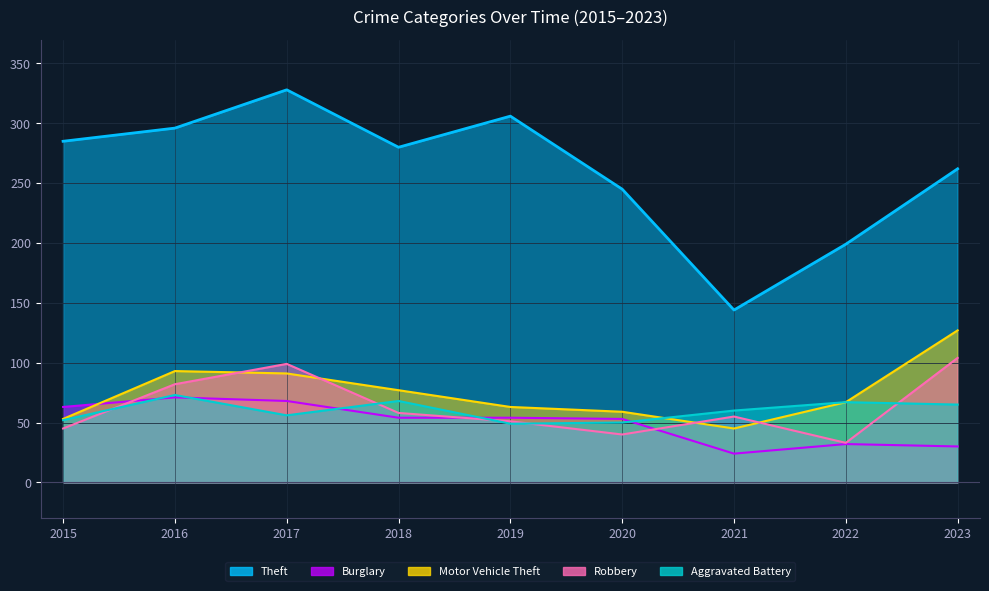

Reading left to right, extract all data points from this chart.

Theft: 2015=285	2016=296	2017=328	2018=280	2019=306	2020=245	2021=144	2022=199	2023=262
Burglary: 2015=63	2016=71	2017=68	2018=54	2019=54	2020=53	2021=24	2022=32	2023=30
Motor Vehicle Theft: 2015=53	2016=93	2017=91	2018=77	2019=63	2020=59	2021=45	2022=67	2023=127
Robbery: 2015=45	2016=82	2017=99	2018=58	2019=51	2020=40	2021=55	2022=33	2023=104
Aggravated Battery: 2015=52	2016=73	2017=56	2018=68	2019=49	2020=50	2021=60	2022=67	2023=65